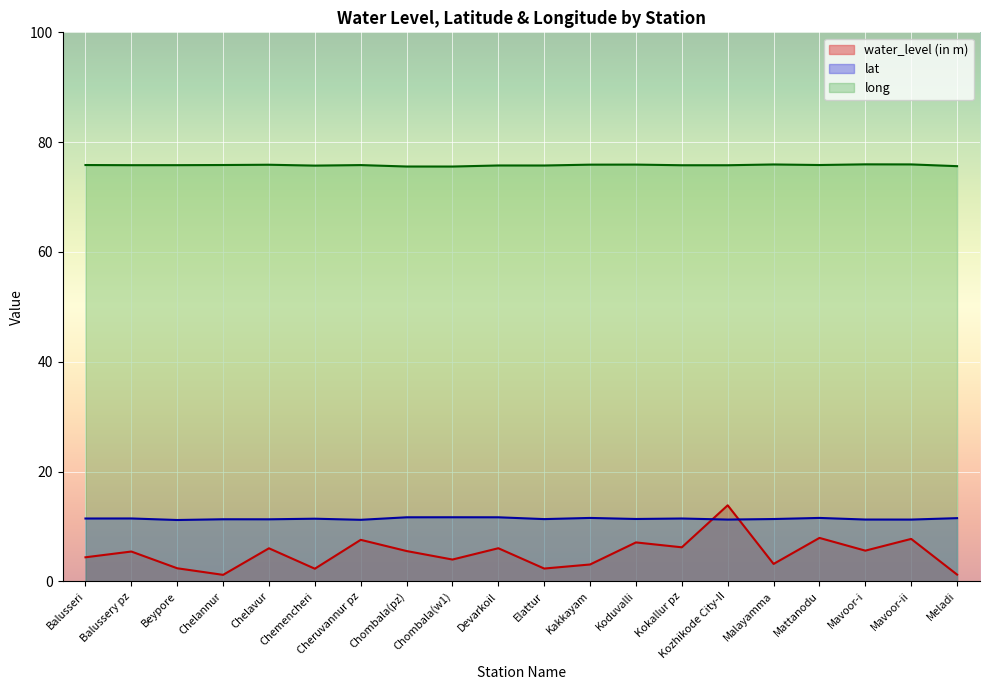

How many lines are shown in the chart?

3